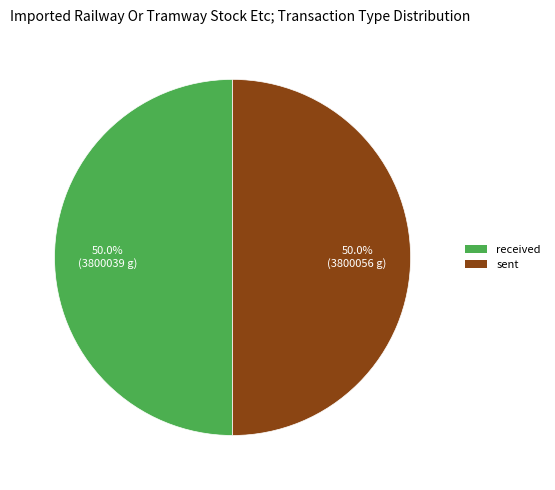

How many segments does this pie chart have?

2